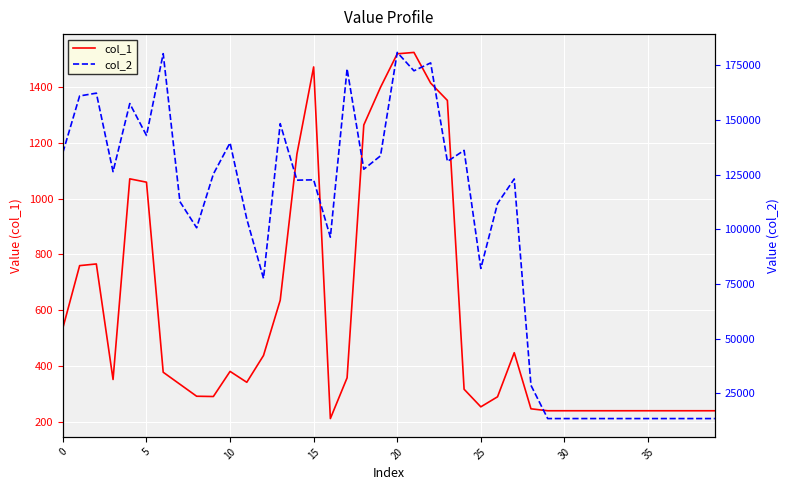

What is the label of the 30th point from the left?

29